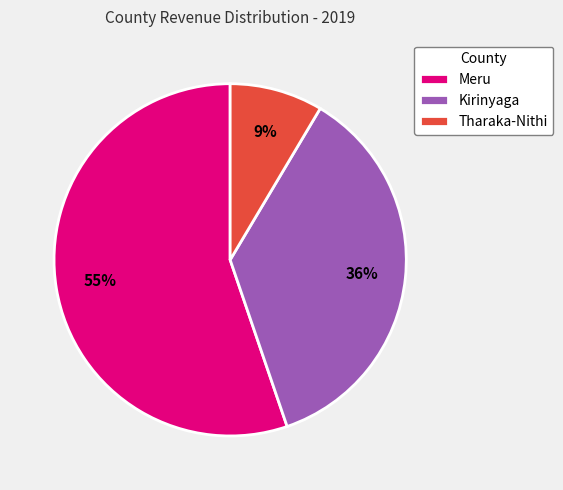

Which category has the biggest portion of the pie?

Meru